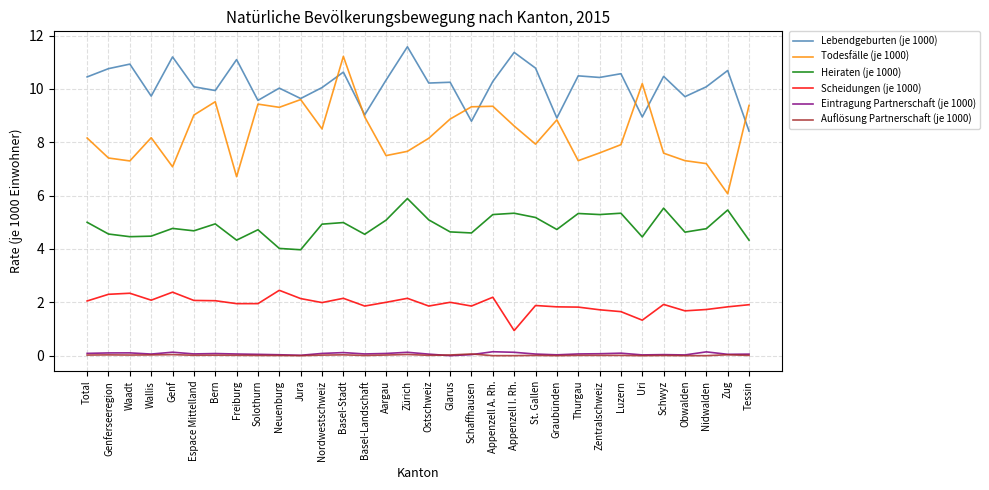

True or false: Heiraten (je 1000) and Eintragung Partnerschaft (je 1000) intersect in this chart.

False